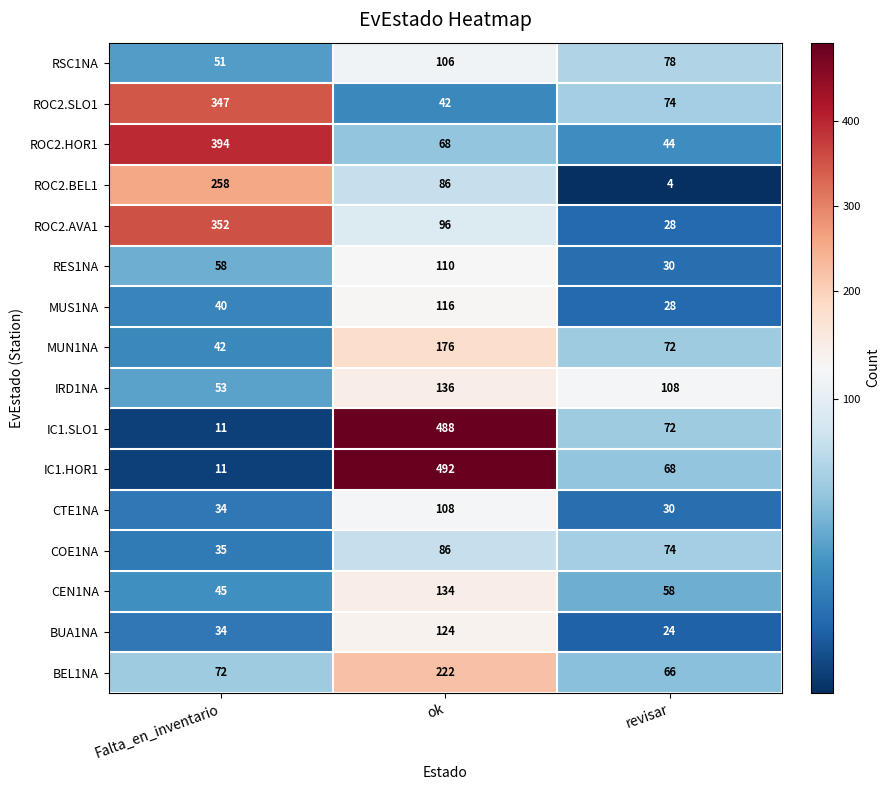

What is the minimum value for BUA1NA?

24